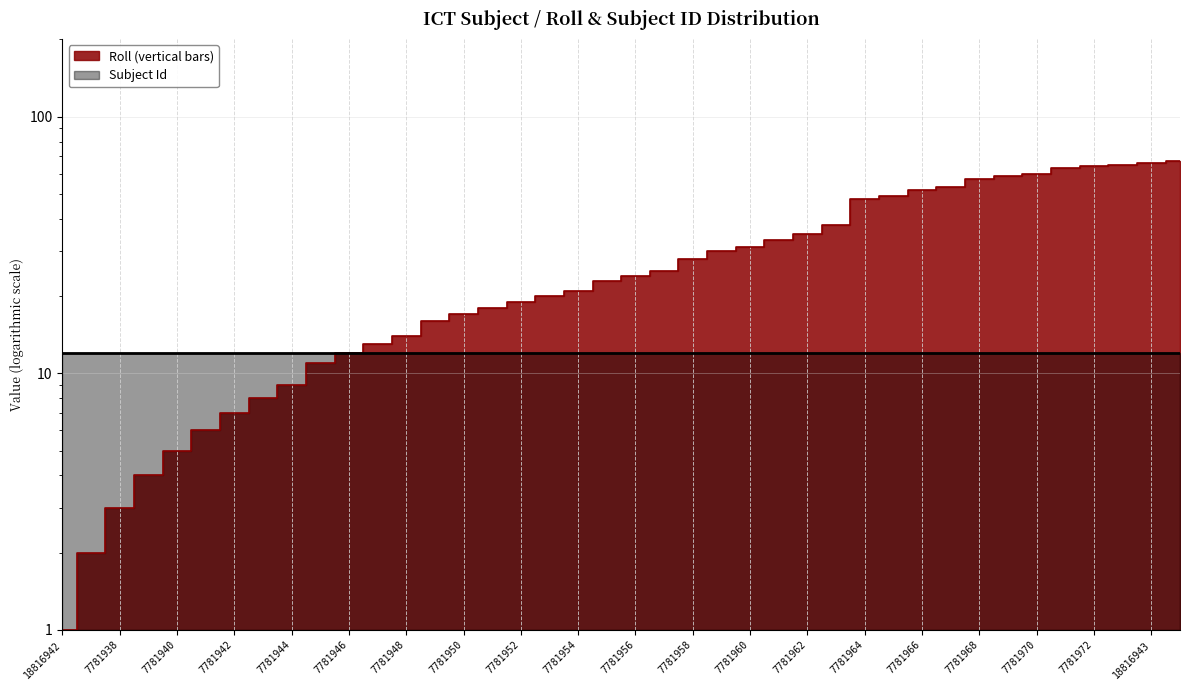

The value at 7781966 is 34. True or false?

False